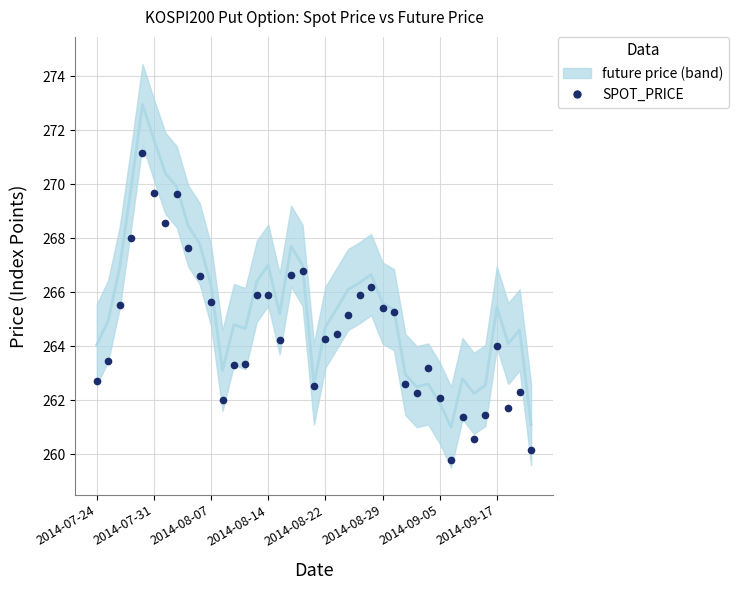

What is the highest value of the FUTURE_PRICE series?

272.9